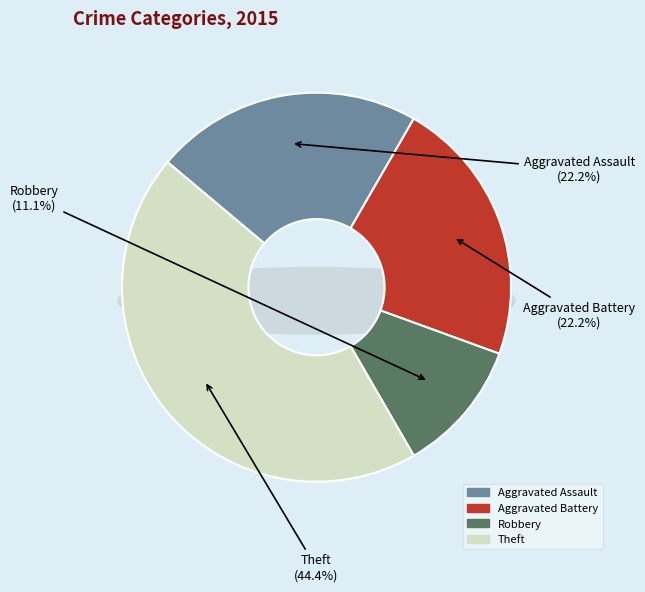

What percentage is the Aggravated Assault slice, to the nearest percent?

22%